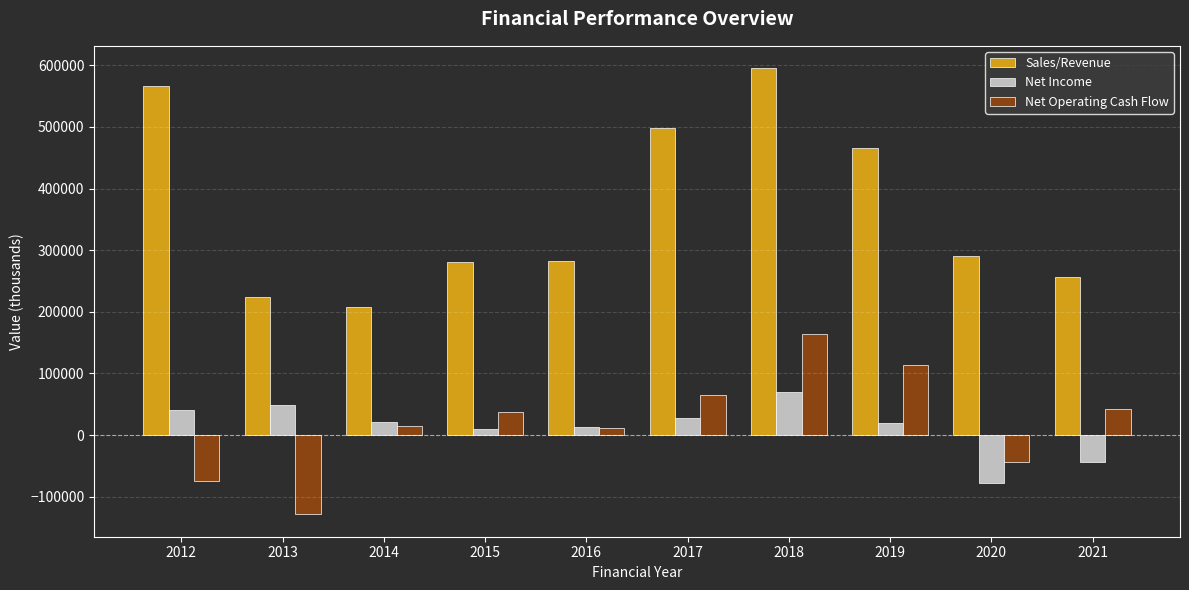

Which label corresponds to the smallest value in the chart?

2013